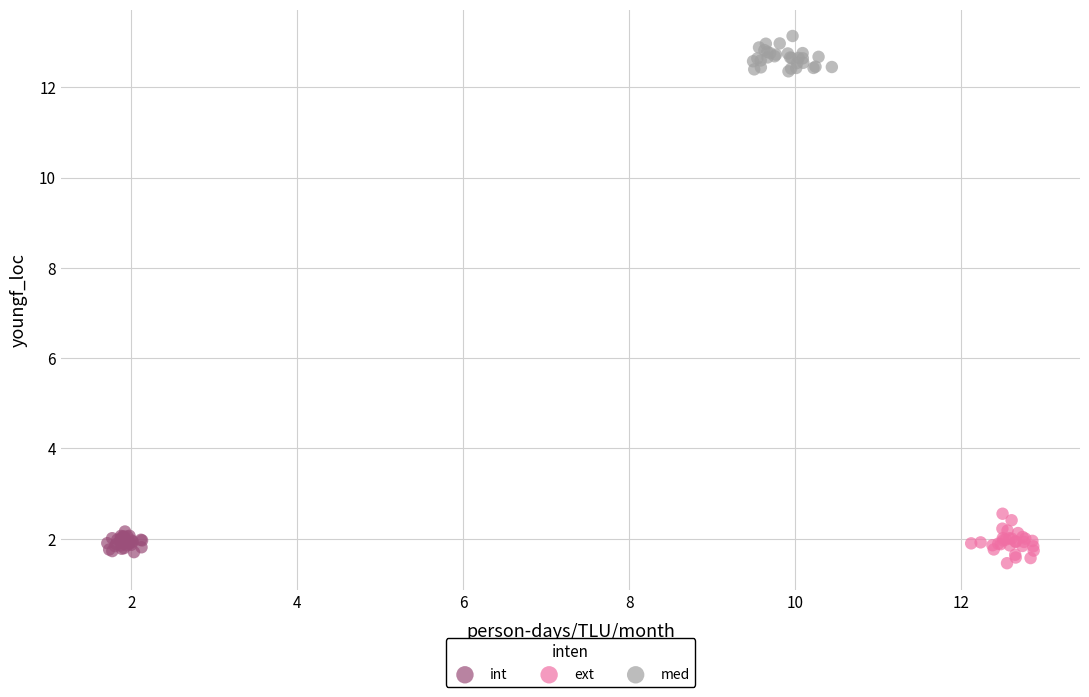

Which series reaches the maximum Y coordinate?

med